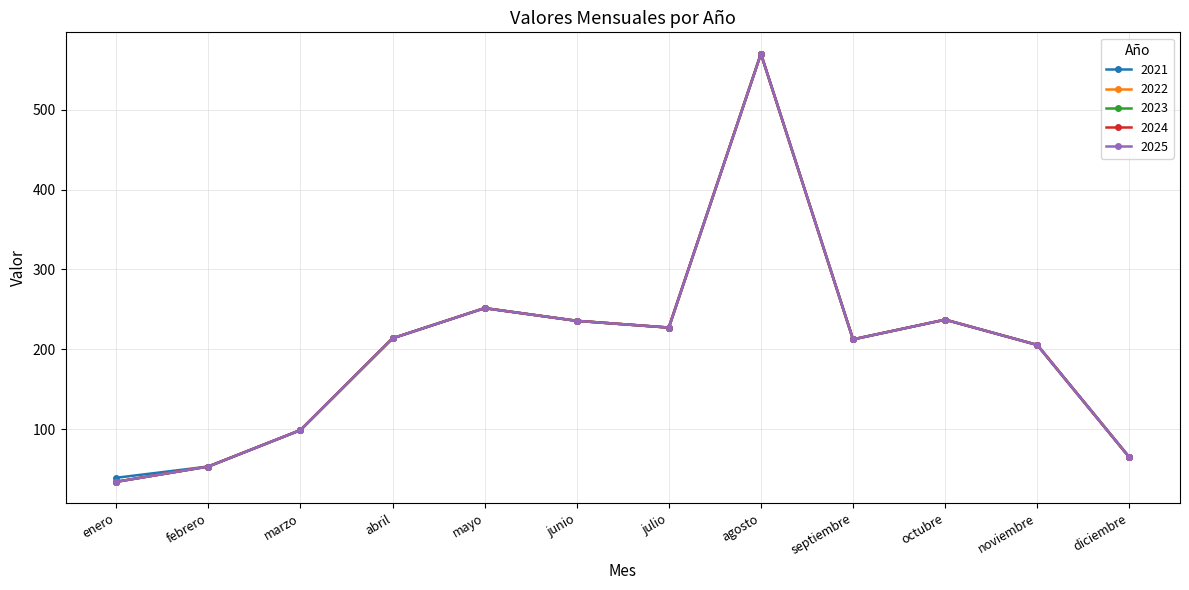

At which category does 2024 reach its first local valley?

julio